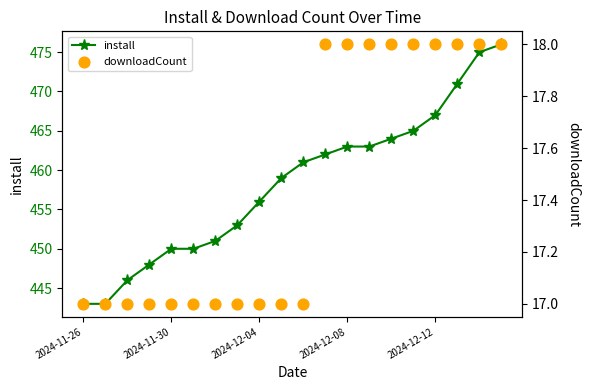

Which series has the largest total across all categories?

install